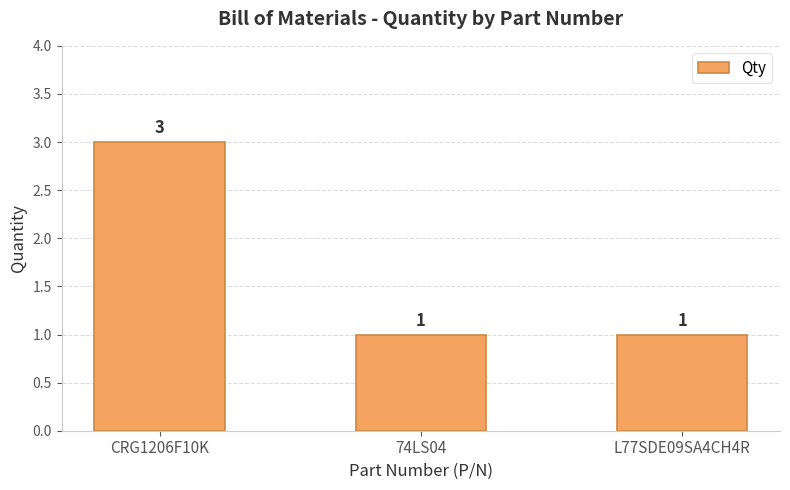

How many bars are there in total?

3